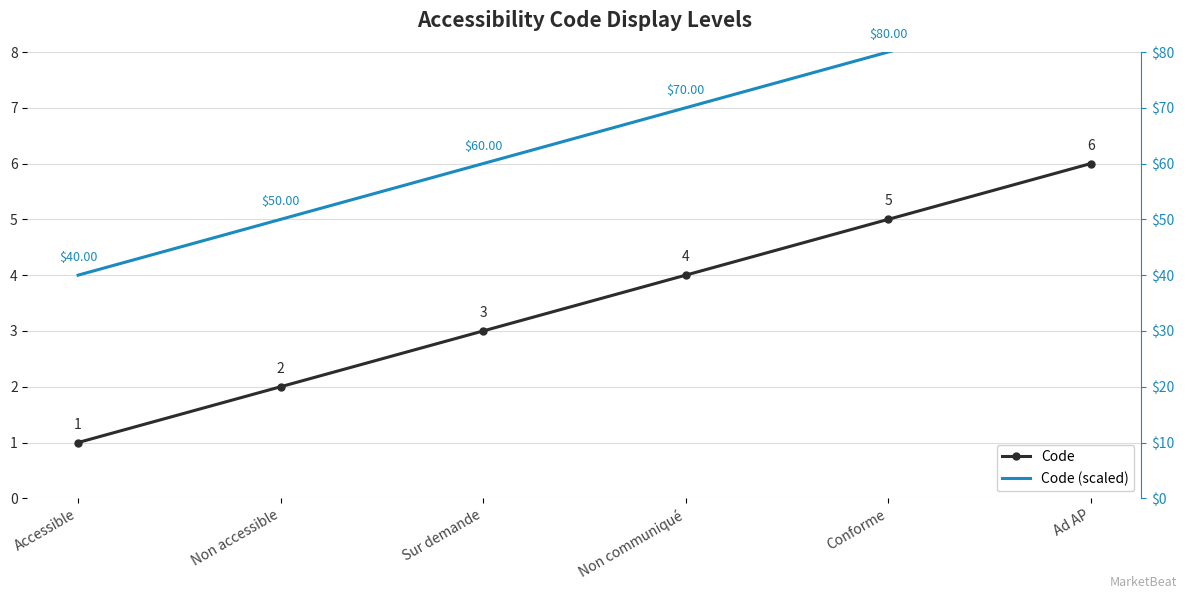

What is the sum of all Code values?

21